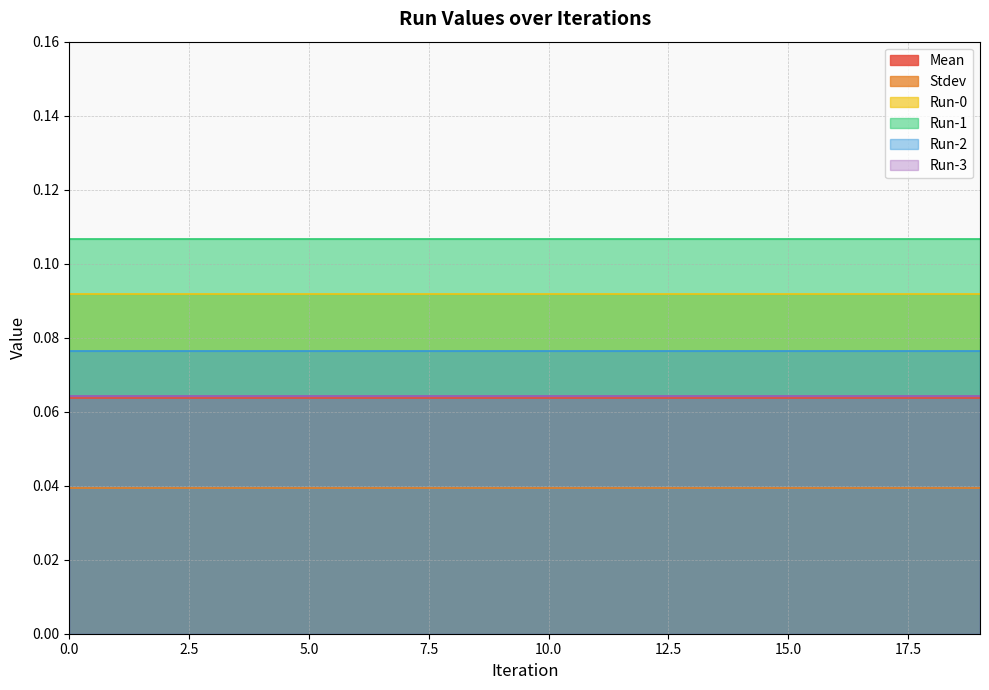

True or false: Run-3 and Run-0 cross at least once.

False